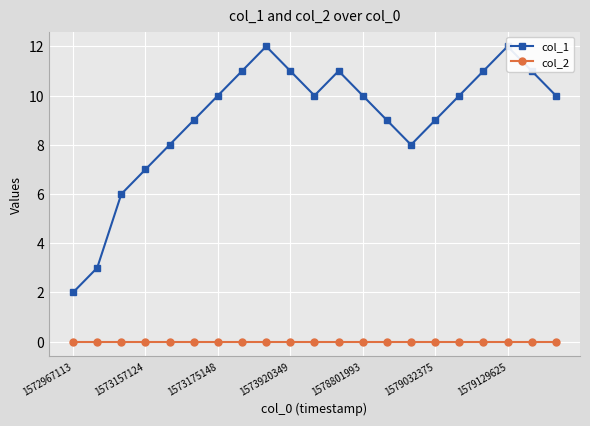

The col_1 series shows 16 at 1578801993. True or false?

False